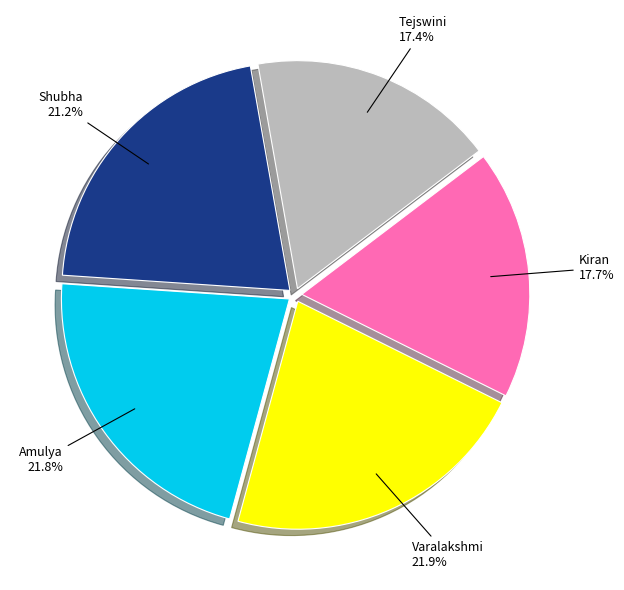

To the nearest percent, what percentage of the pie is Kiran?

18%